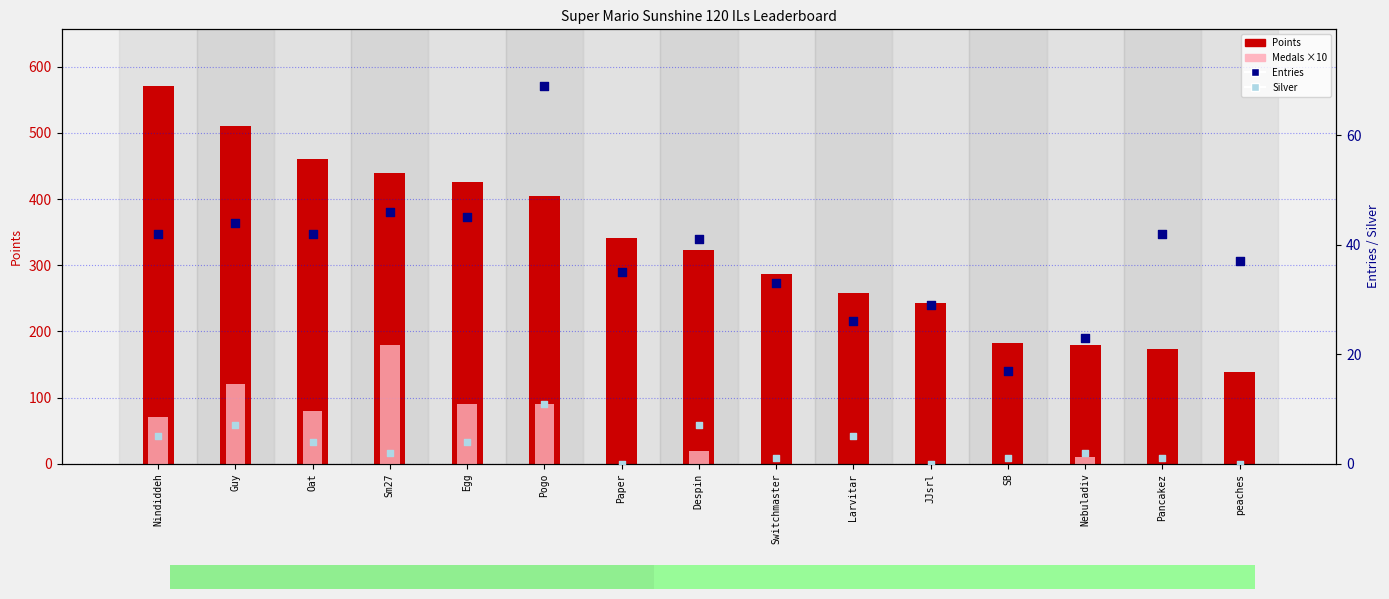

At how many categories does at least one series exceed 345?

6